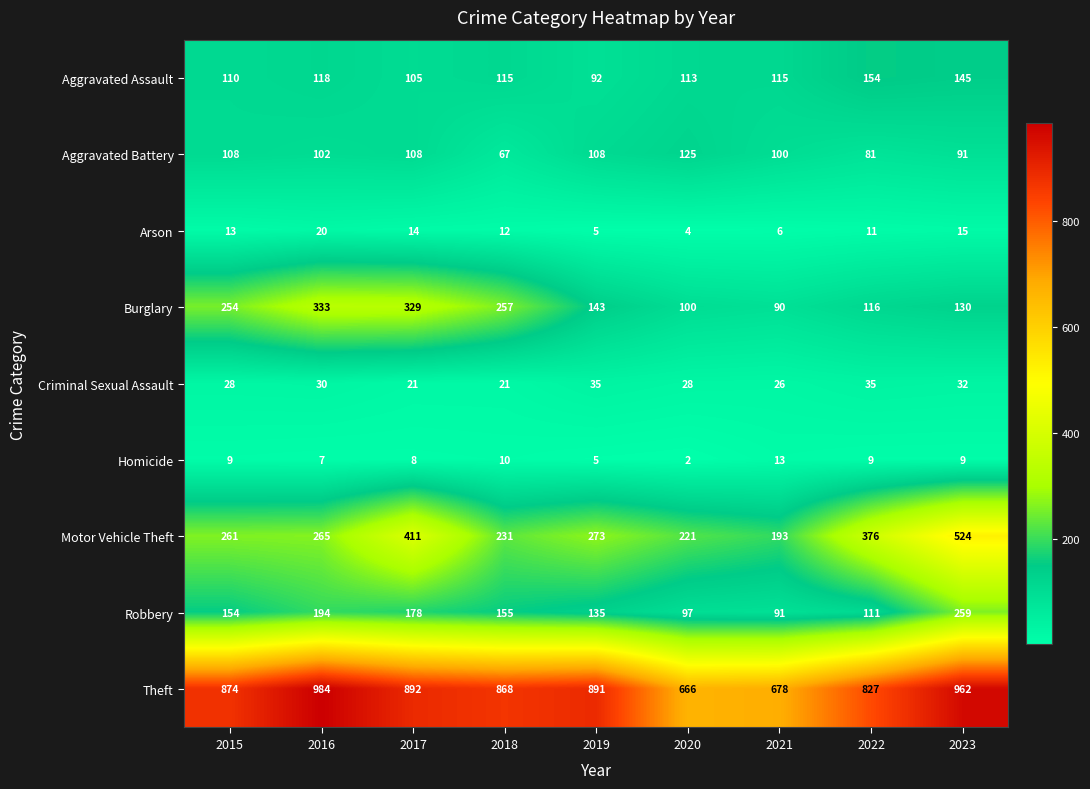

The value of Motor Vehicle Theft at 2021 is 278. True or false?

False